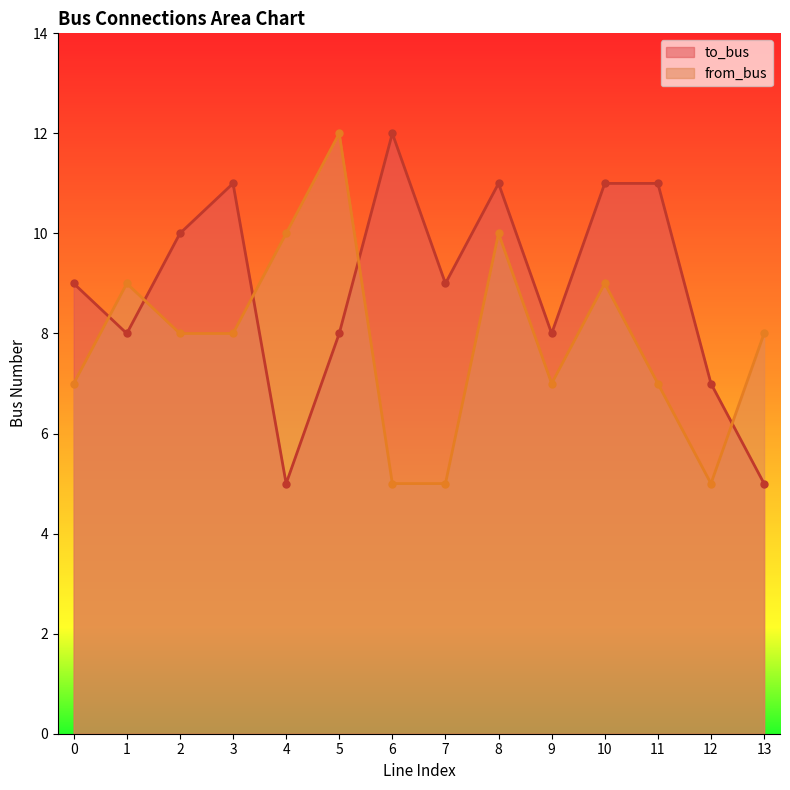

How many data points in to_bus are above 9?

6